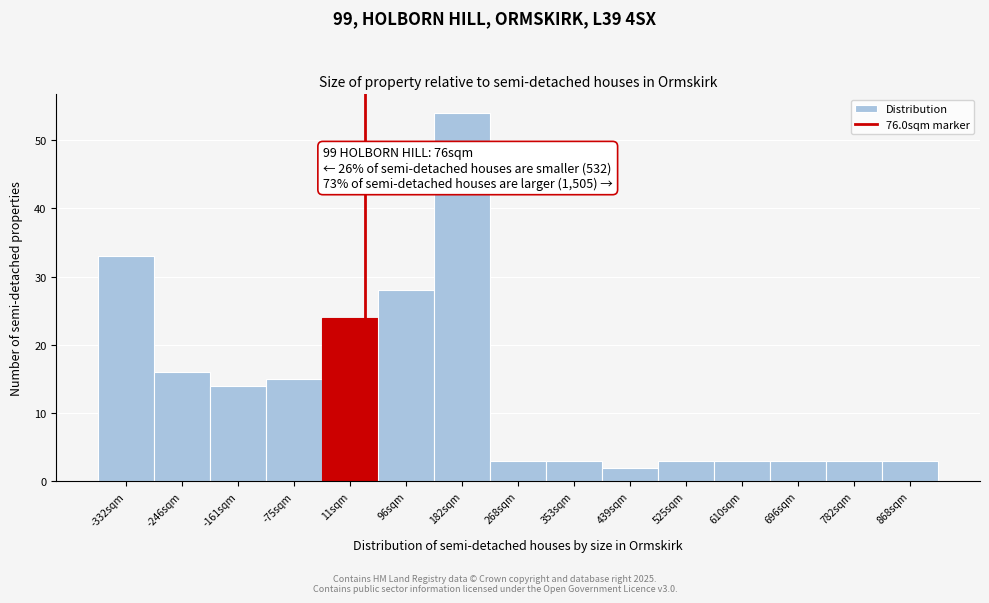

Reading left to right, list all the values displayed in this chart.

-332sqm=33	-246sqm=16	-161sqm=14	-75sqm=15	11sqm=24	96sqm=28	182sqm=54	268sqm=3	353sqm=3	439sqm=2	525sqm=3	610sqm=3	696sqm=3	782sqm=3	868sqm=3